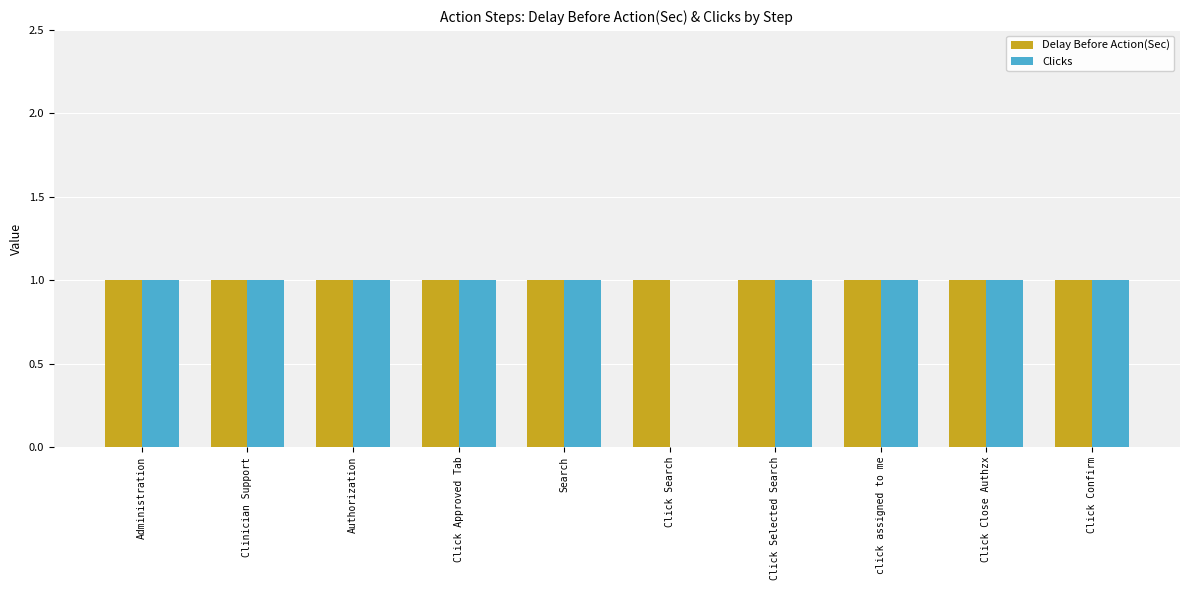

Which series has the largest total across all categories?

Delay Before Action(Sec)